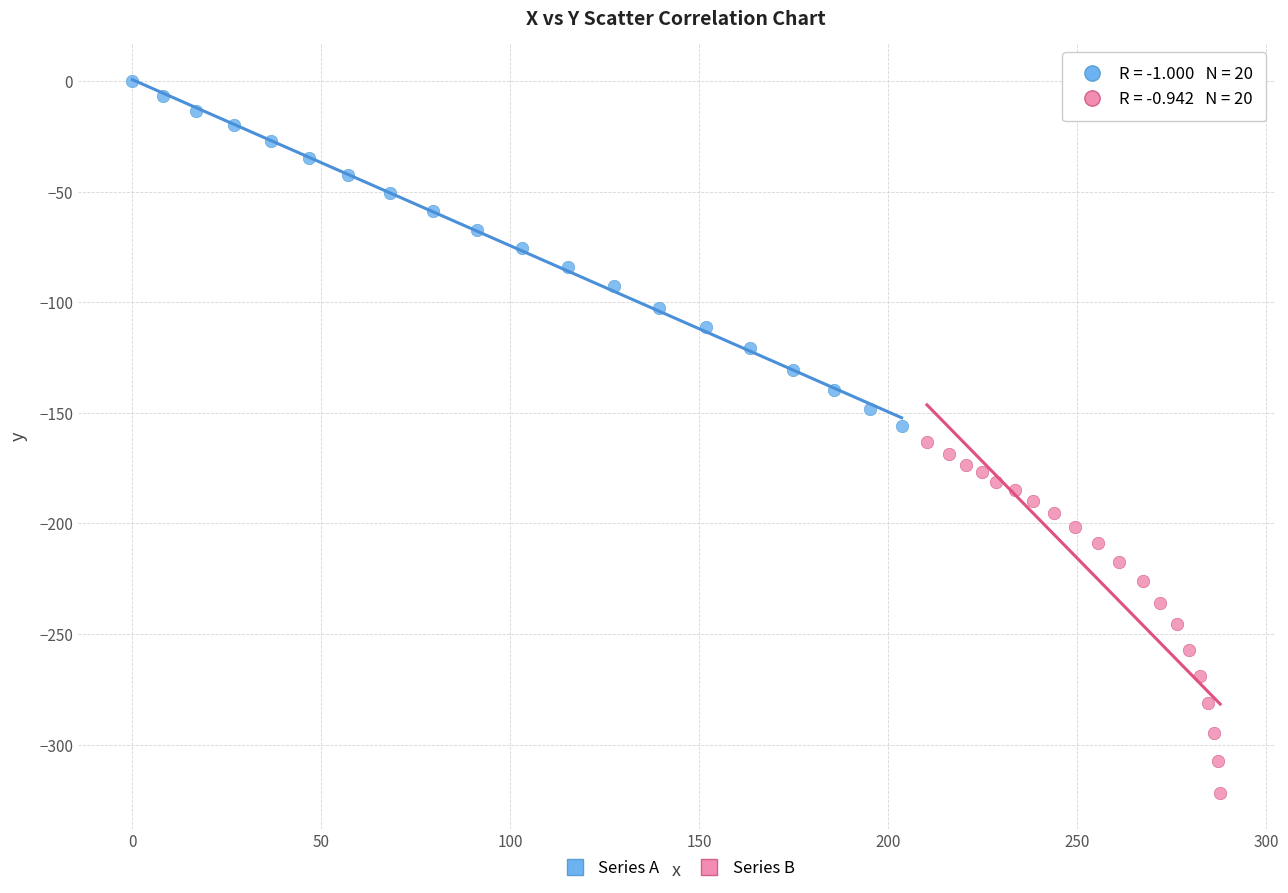

Which series has the largest Y range (max minus min)?

Series B